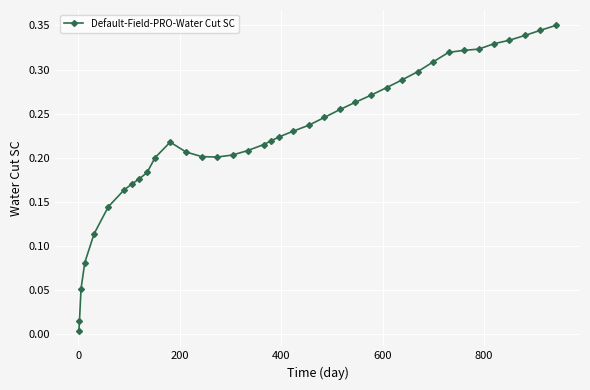

What is the sum of all values?

8.5